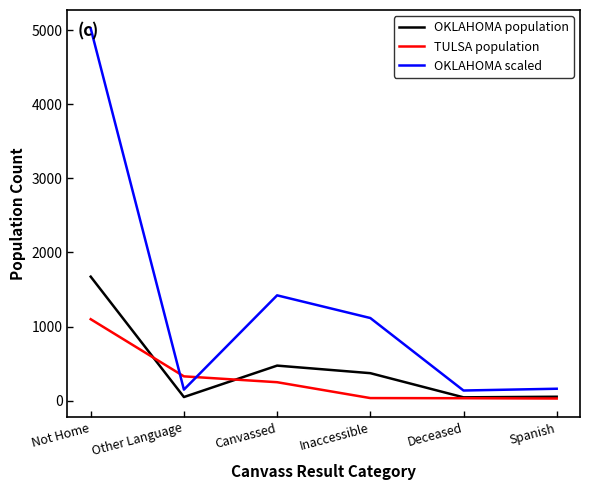

What is the minimum value for TULSA population?

30